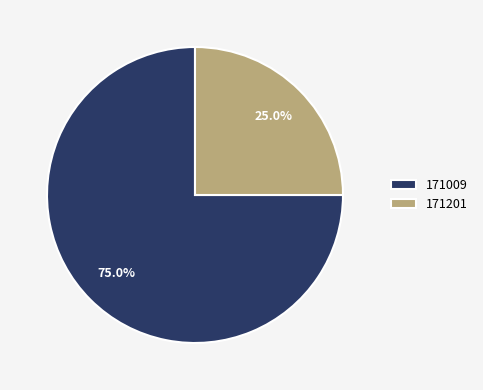

Approximately how many times larger is the value at 171009 compared to 171201?

3.0